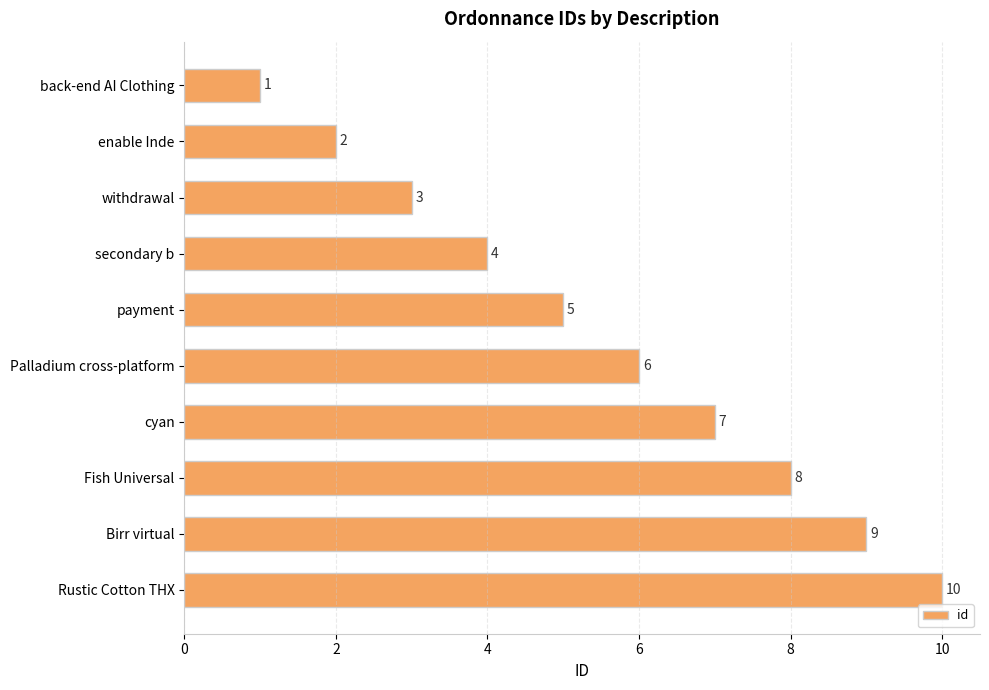

What is the average value?

6